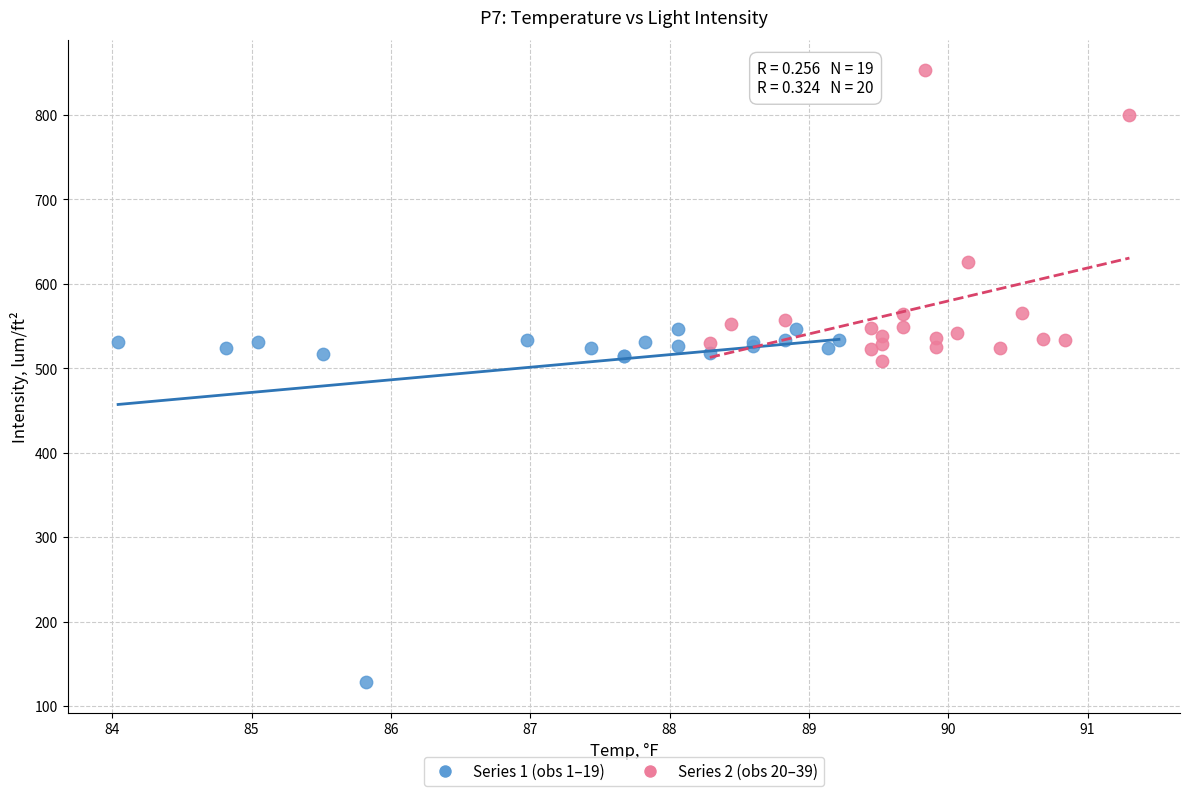

Which series has the widest spread of Y values?

Series 1 (obs 1–19)